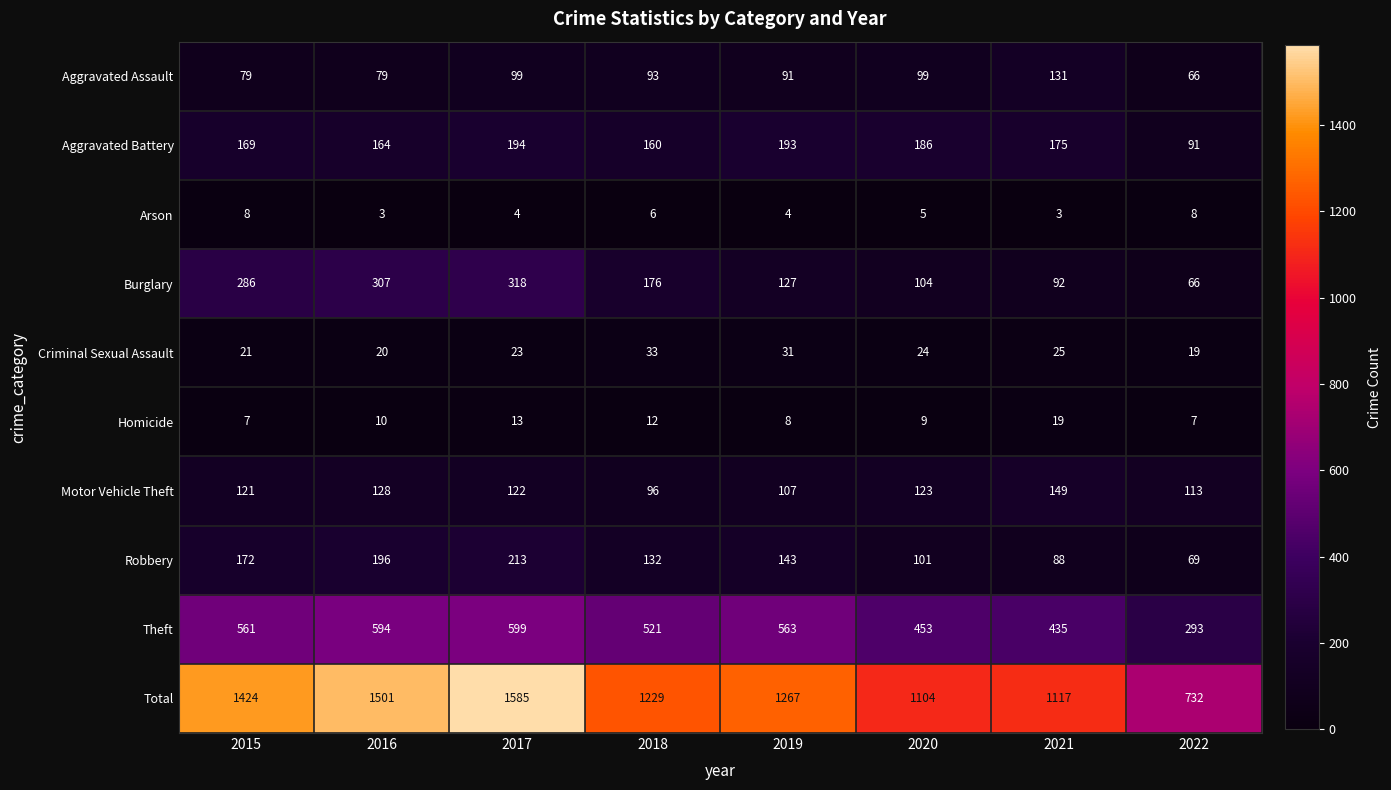

How many distinct data groups are displayed?

10